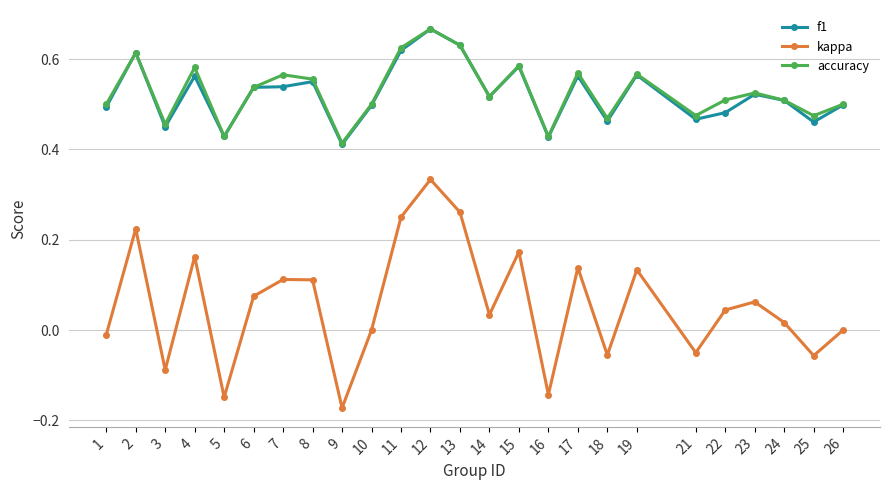

Where is the first local minimum for accuracy?

3